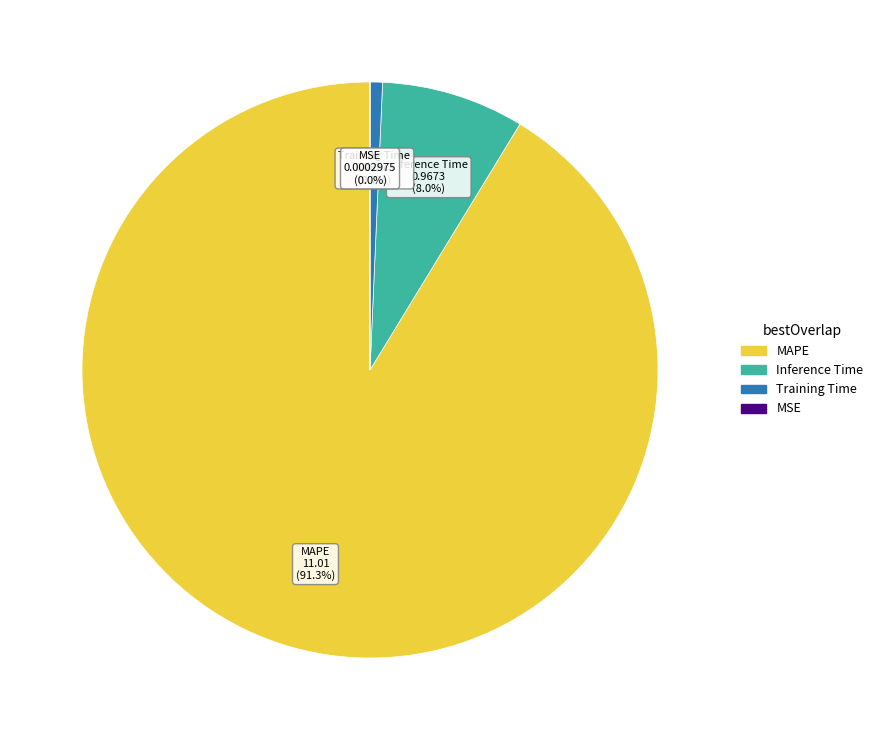

To the nearest percent, what portion does Inference Time represent?

8%